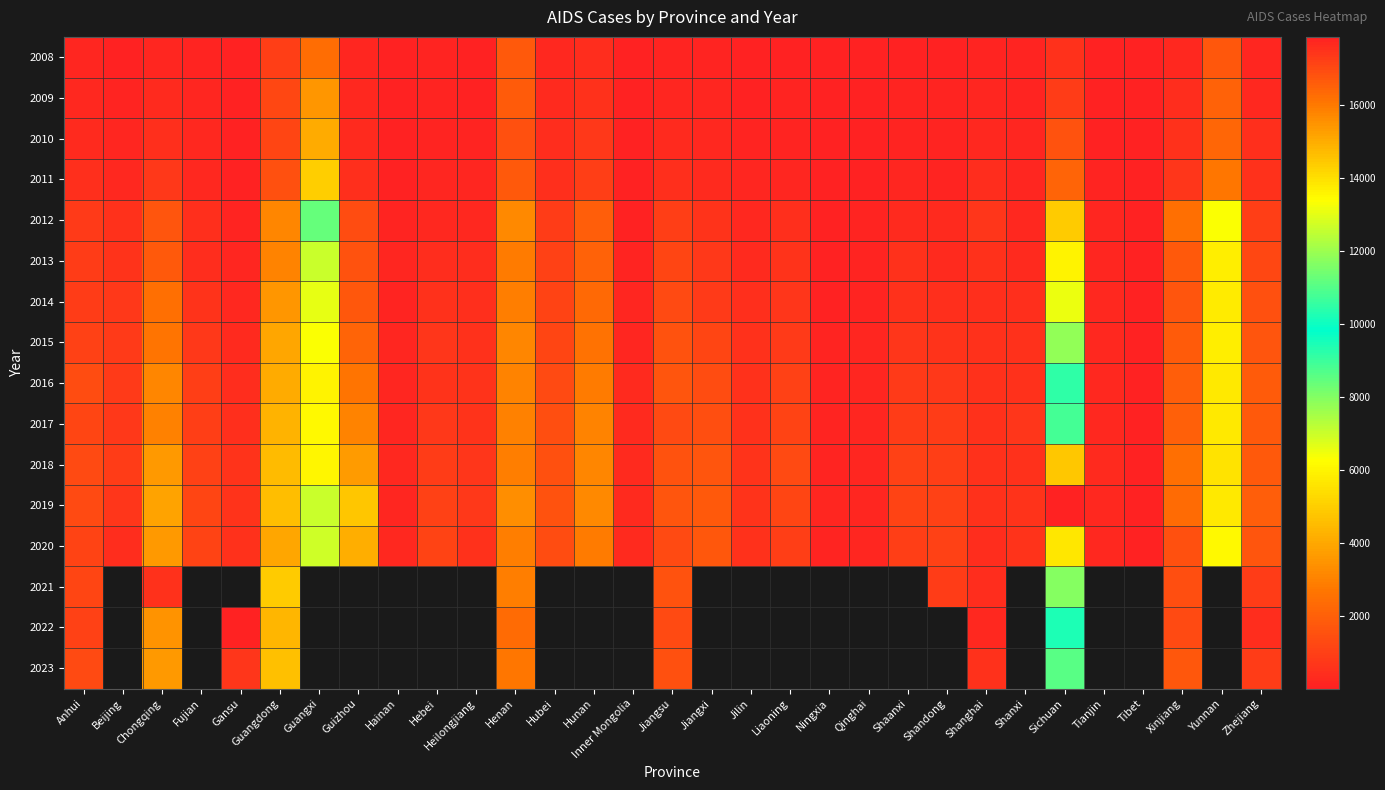

The 2018 series shows 552.0 at Shanxi. True or false?

True